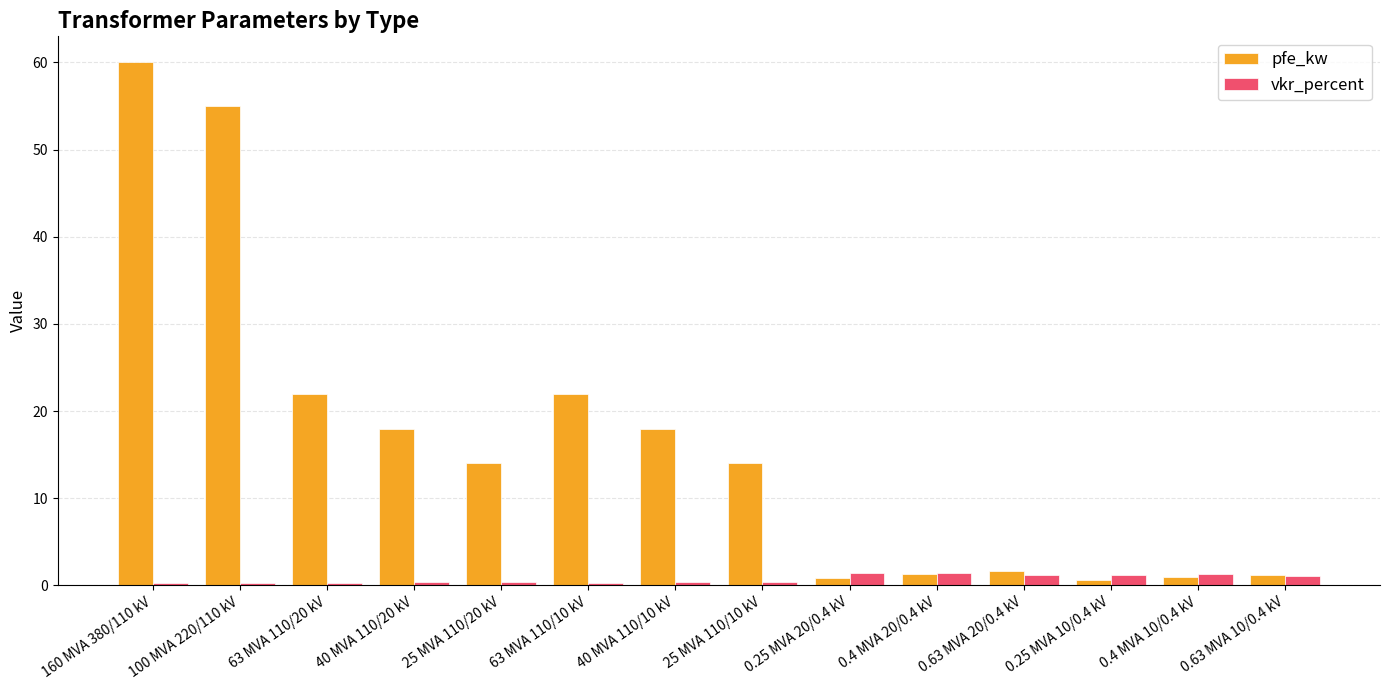

At 63 MVA 110/10 kV, list the series in order from largest to smallest.

pfe_kw, vkr_percent